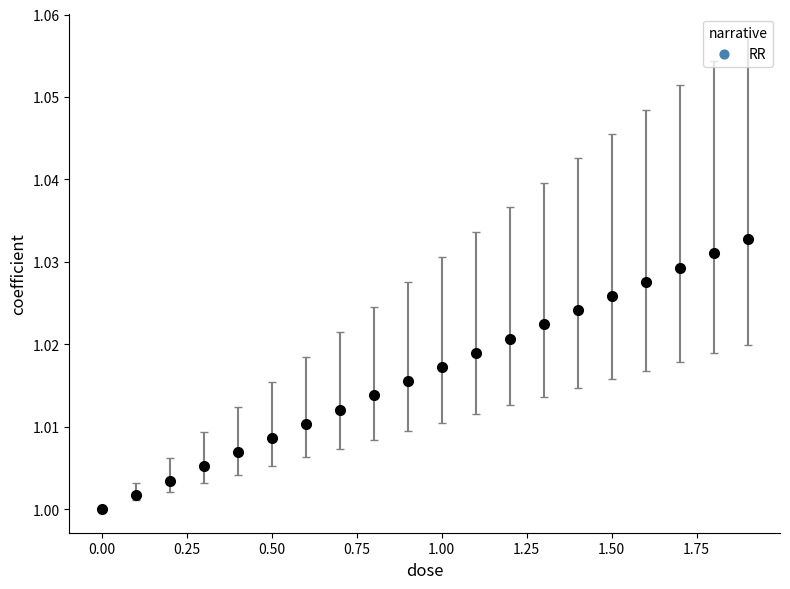

What is the sum of all values?

20.3